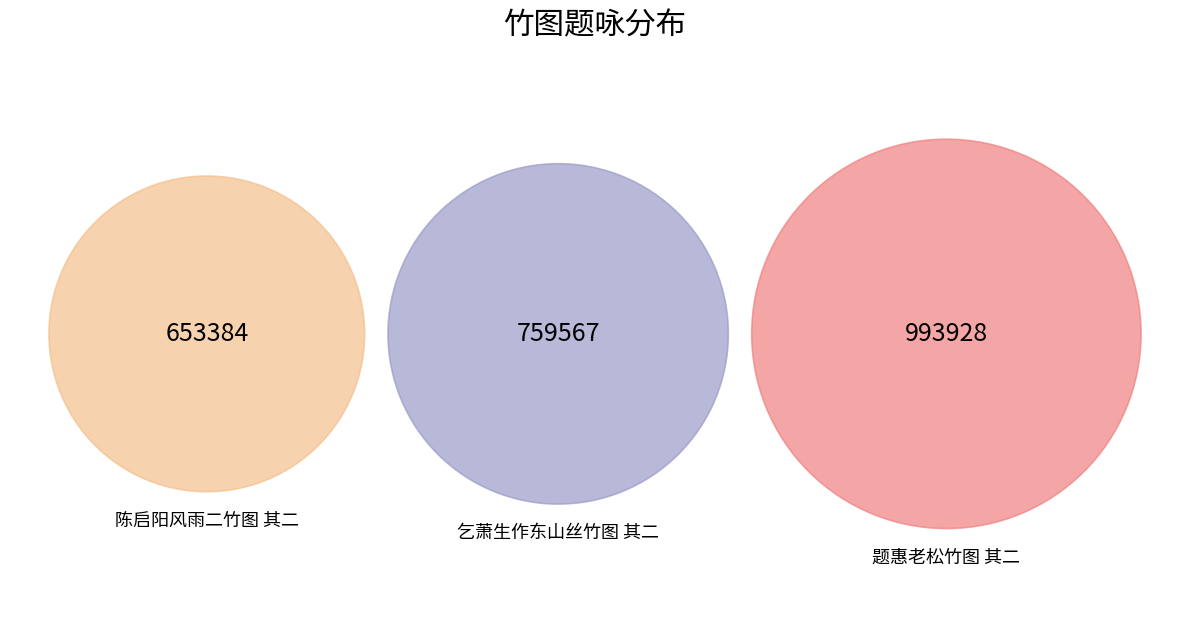

Count the number of slices in the pie.

3